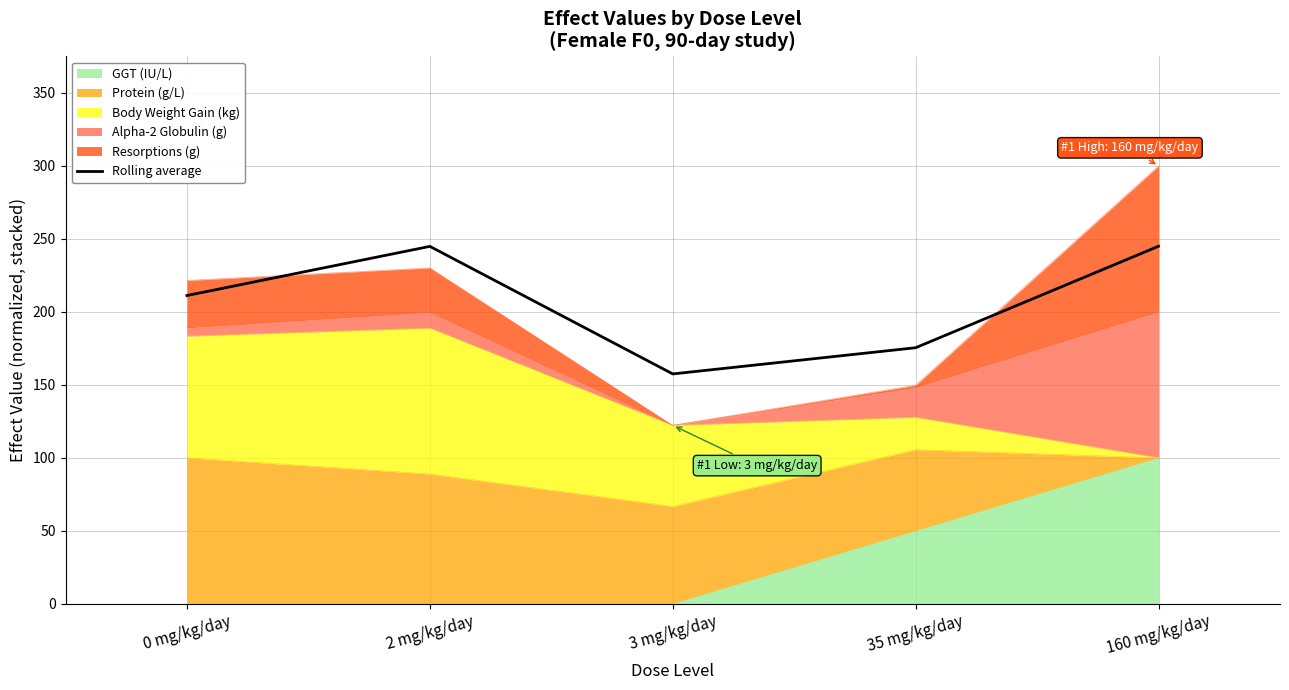

What is the sum of the values at 35 mg/kg/day and 2 mg/kg/day?

420.3